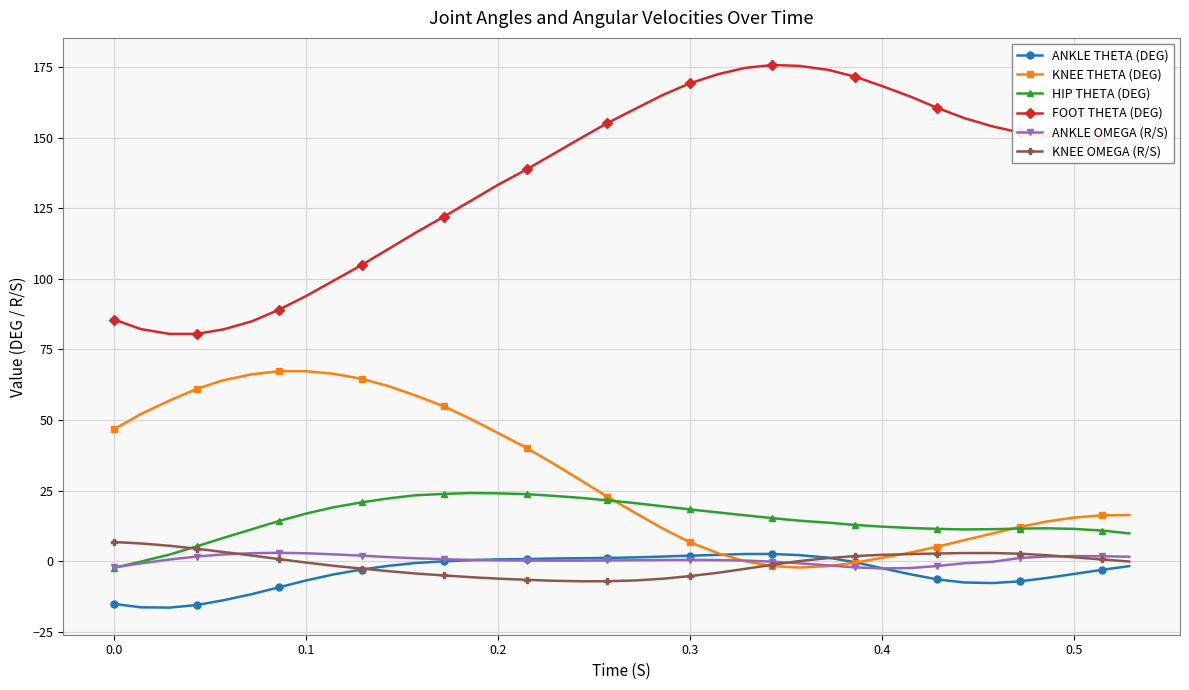

How many series are shown in this chart?

6